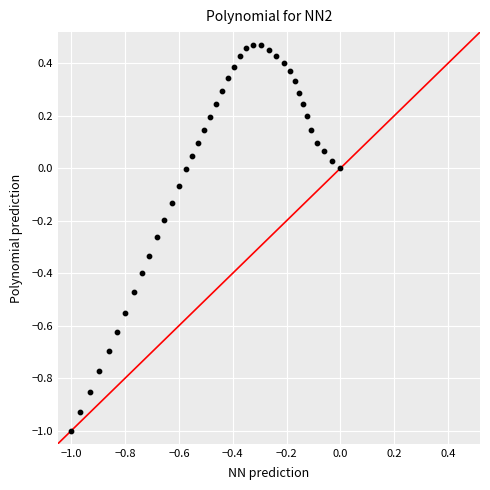

What is the range of X values (max minus min)?

1.0